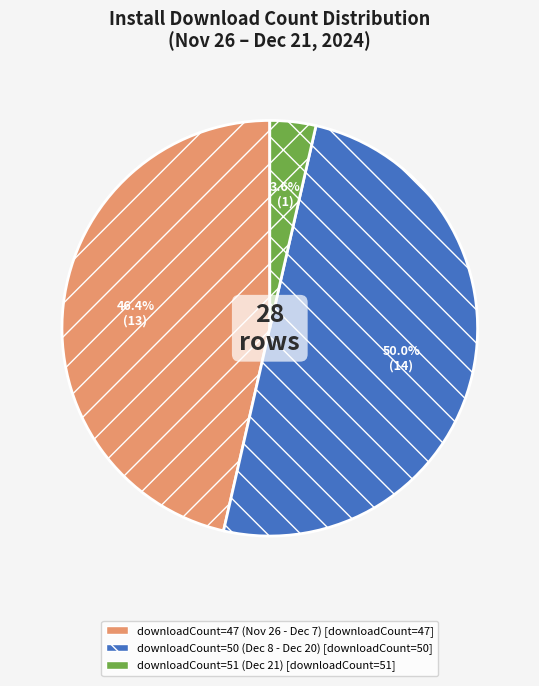

How many segments does this pie chart have?

3